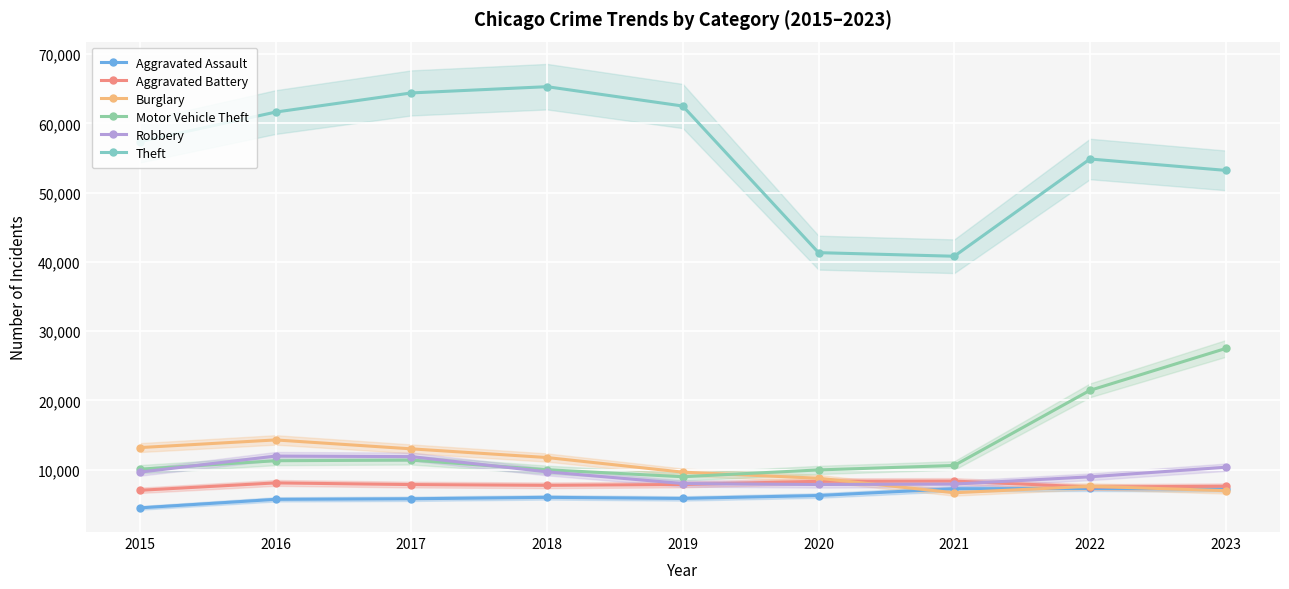

What is the sum of the Motor Vehicle Theft values at 2023 and 2019?

36471